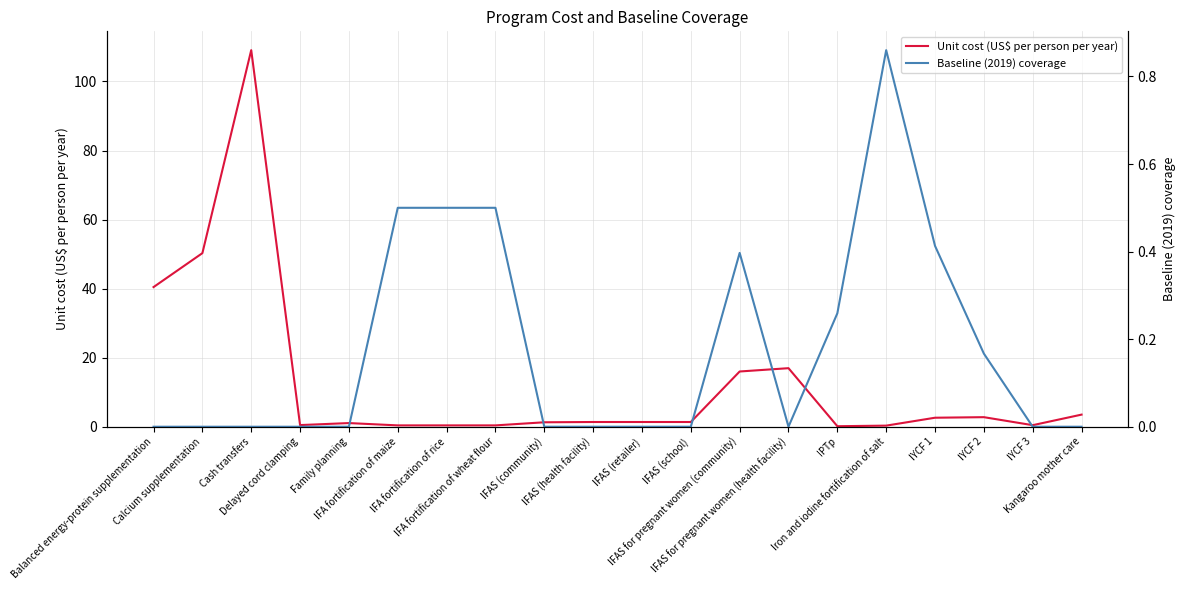

Where do Unit cost (US$ per person per year) and Baseline (2019) coverage first cross each other?

Family planning and IFA fortification of maize